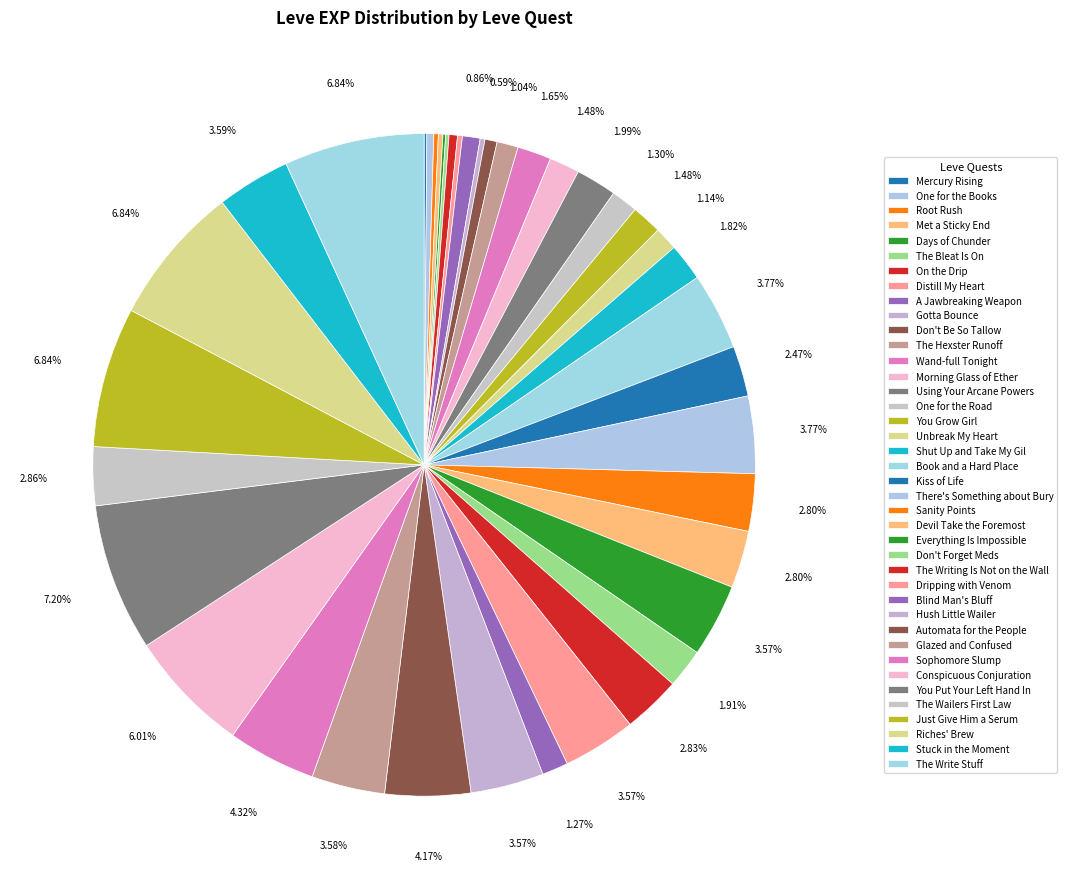

To the nearest percent, what portion does Unbreak My Heart represent?

1%